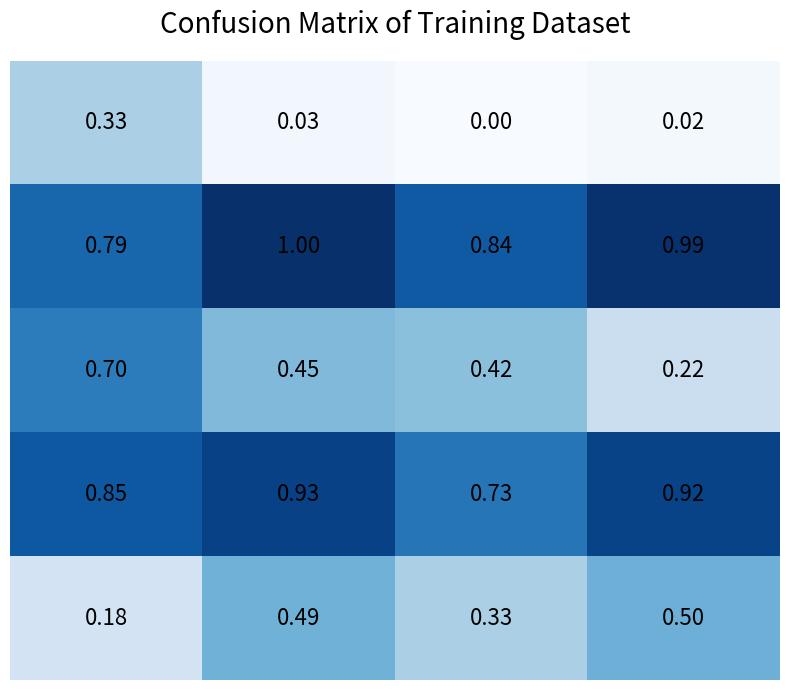

How many series are shown in this chart?

5